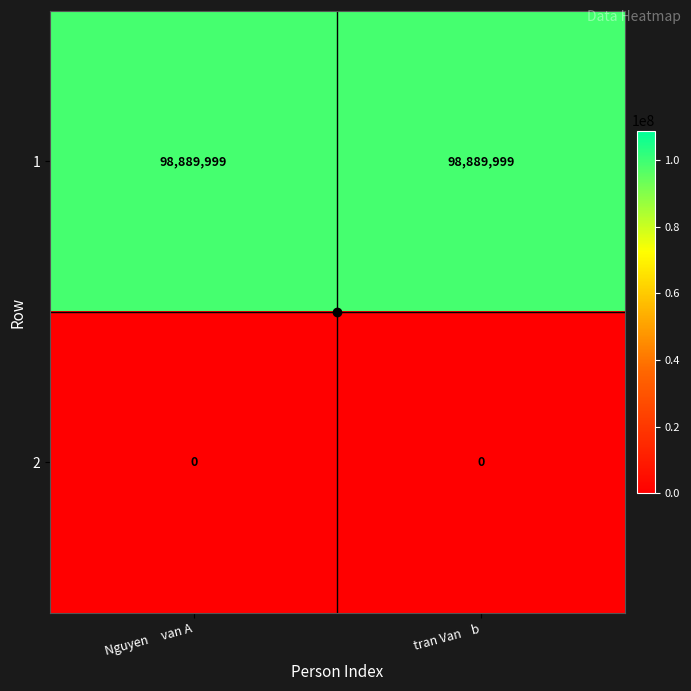

Is it true that 1 equals 98889999 at Nguyen     van A?

True